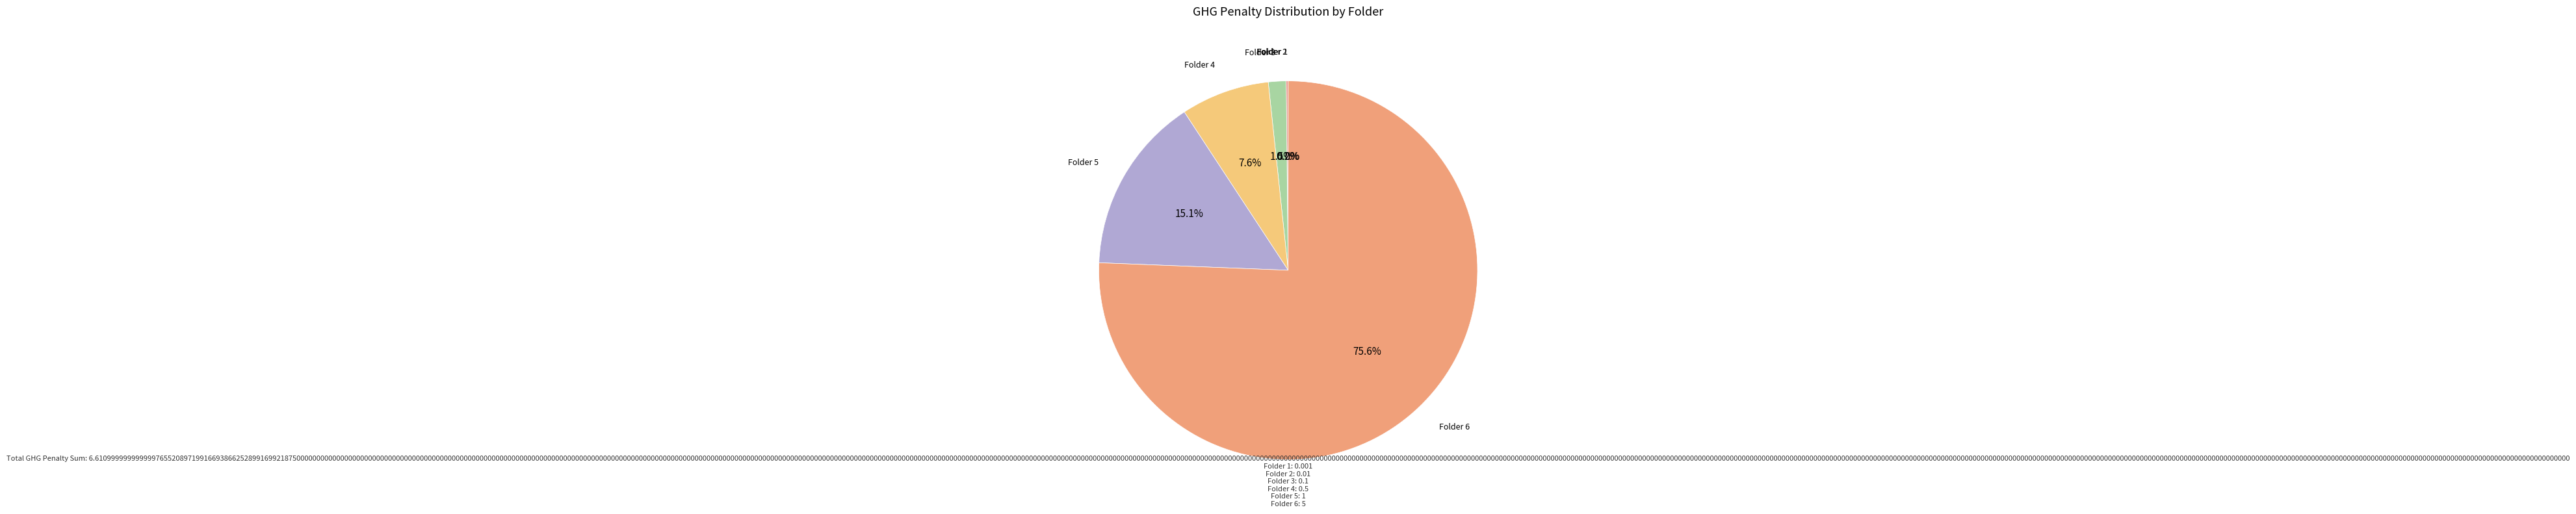

What is the largest slice in the pie chart?

Folder 6